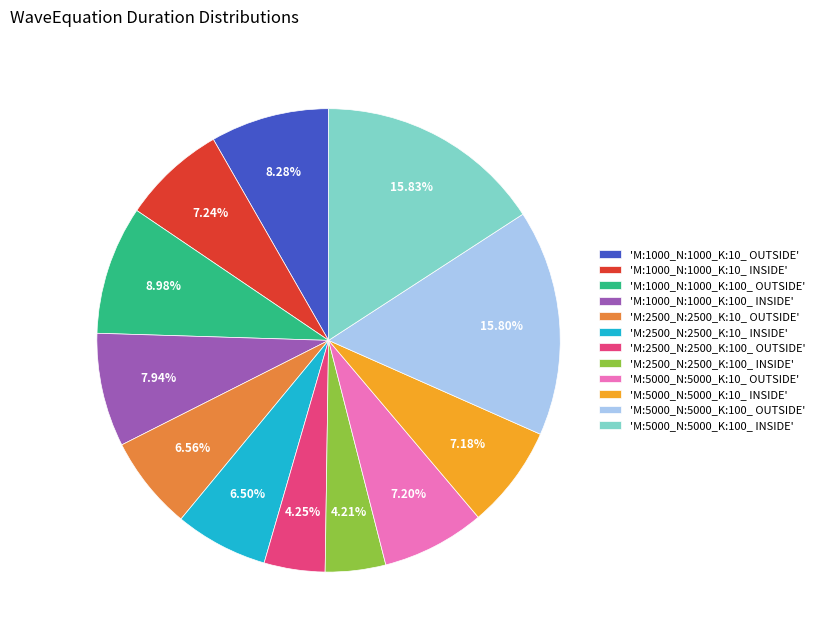

Approximately how many times larger is the value at 'M:1000_N:1000_K:10_ OUTSIDE' compared to 'M:1000_N:1000_K:100_ OUTSIDE'?

0.9